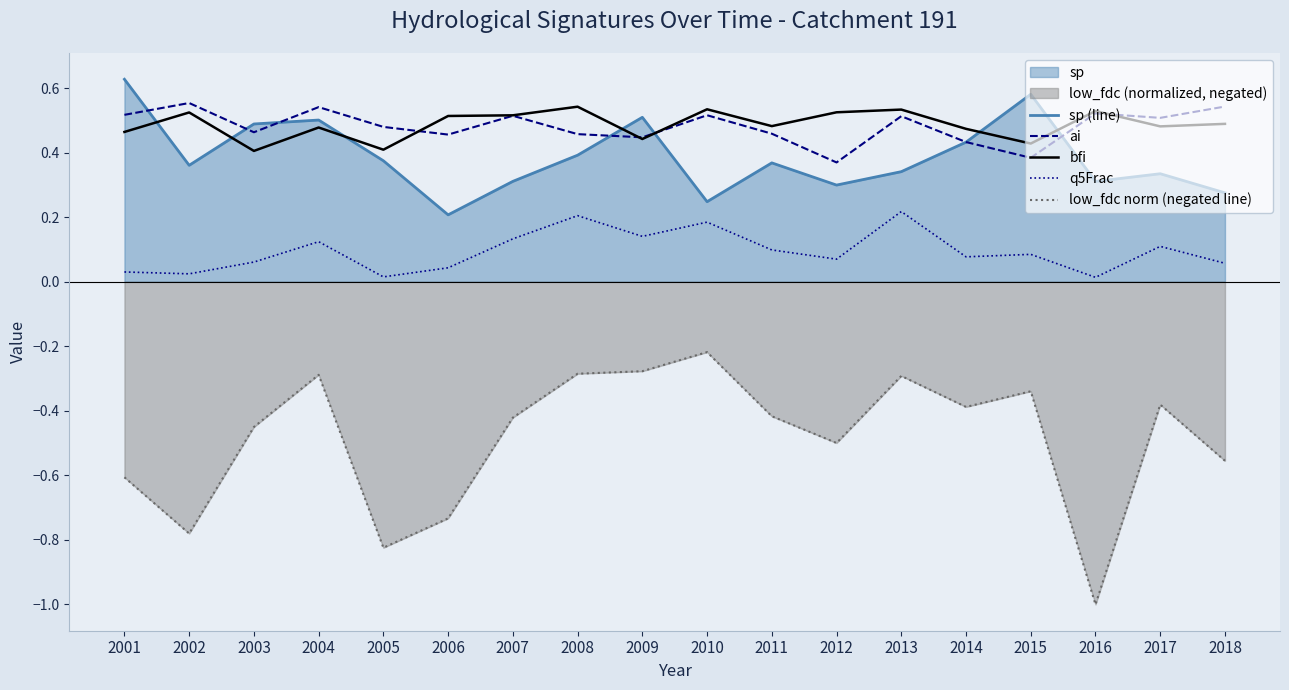

The q5Frac series shows 0.0 at 2007. True or false?

False